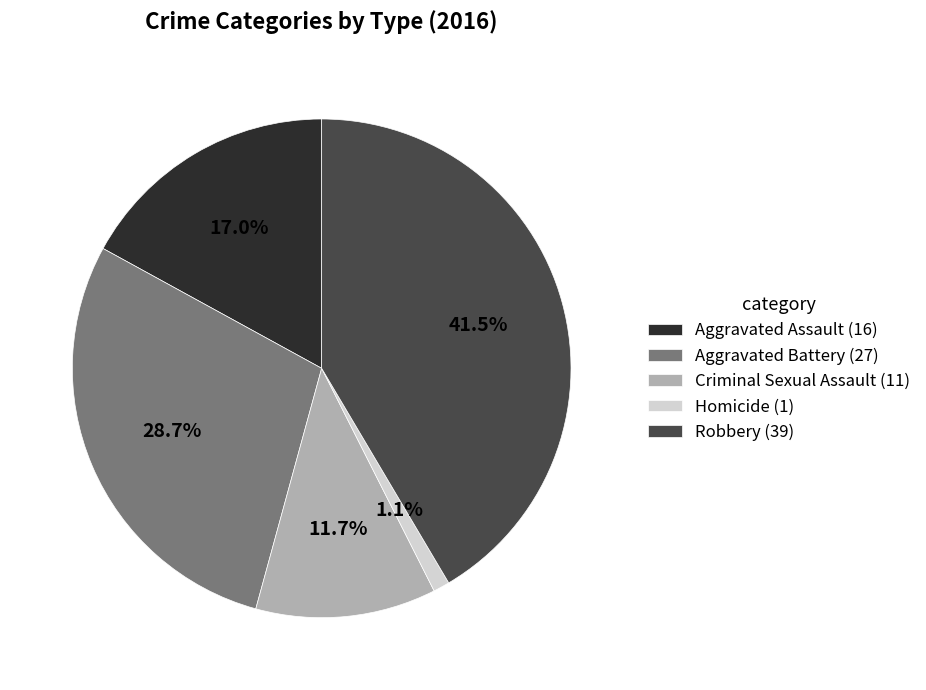

Between Homicide and Aggravated Battery, which is larger?

Aggravated Battery